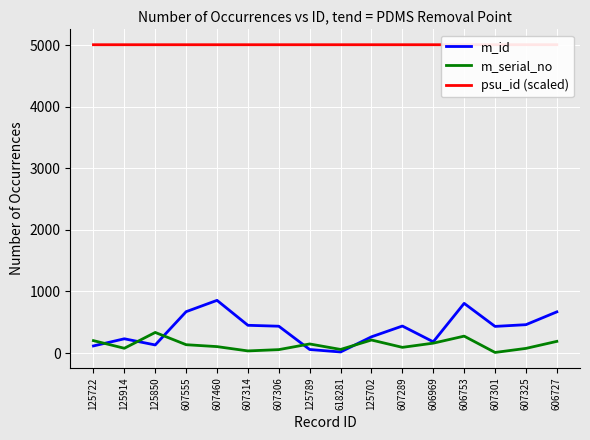

At which category does m_id reach its first local peak?

125914